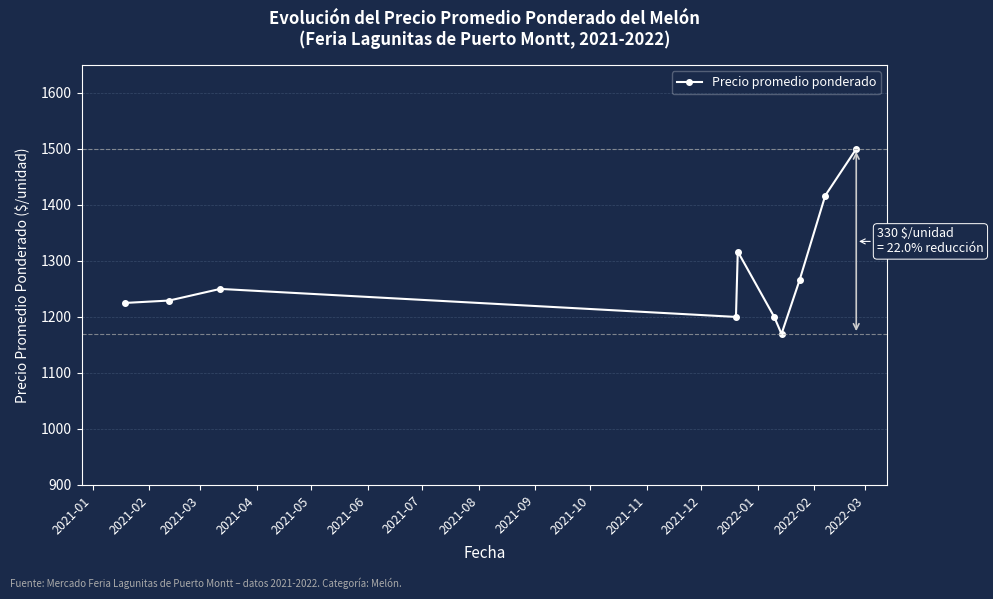

What is the value of the 6th point from the left?

1200.0